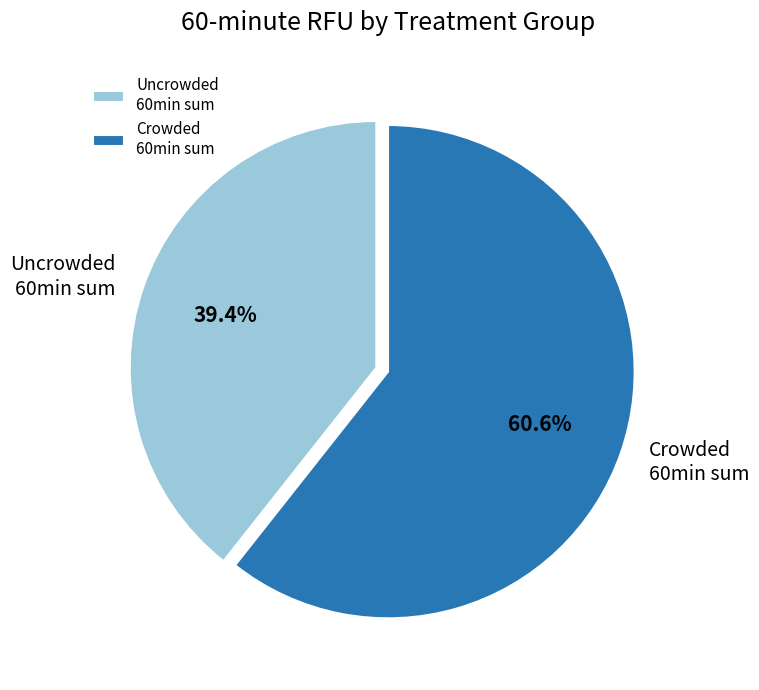

Does Crowded 60min sum account for over 50% of the chart?

Yes